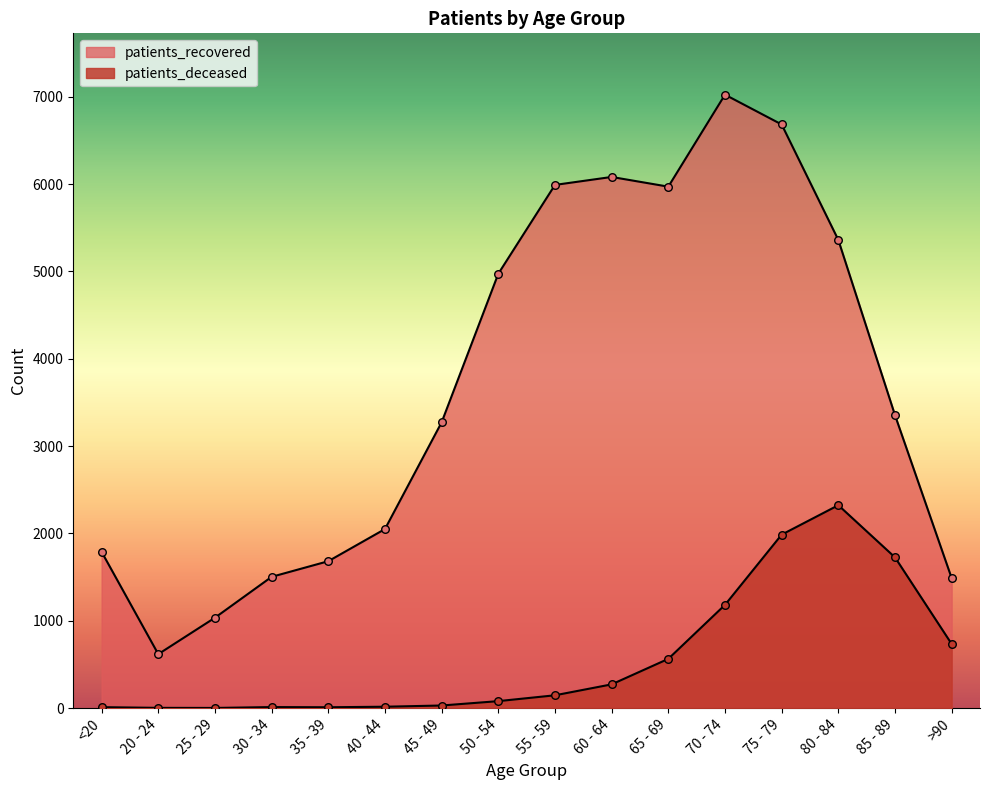

What are all the series names shown in the legend?

patients_deceased, patients_recovered